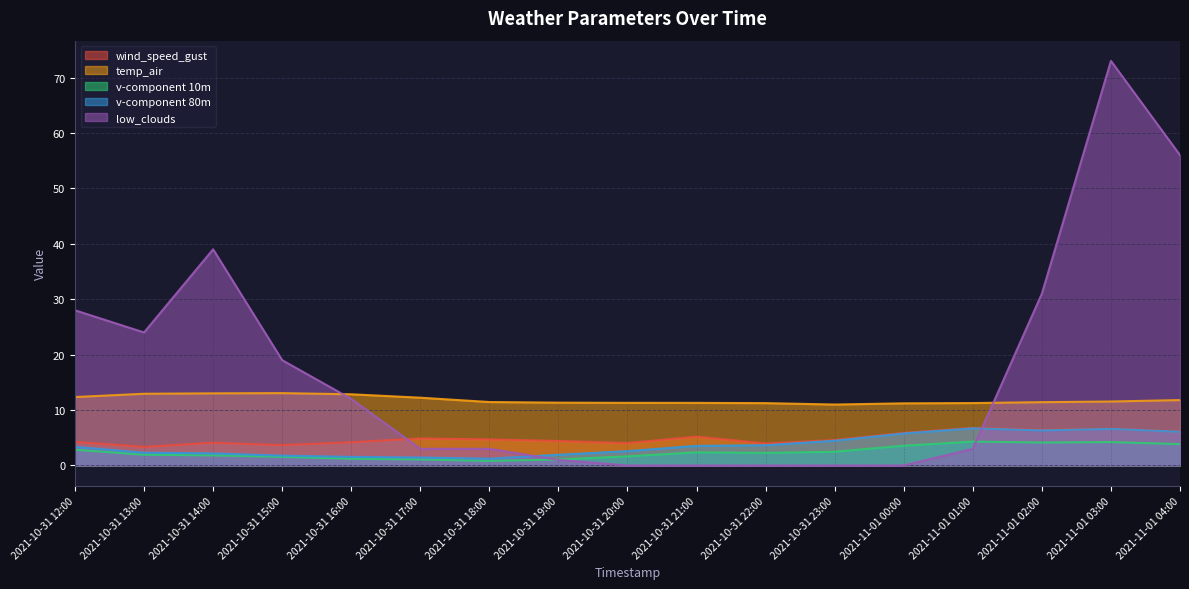

What position from the right is 2021-11-01 03:00?

2